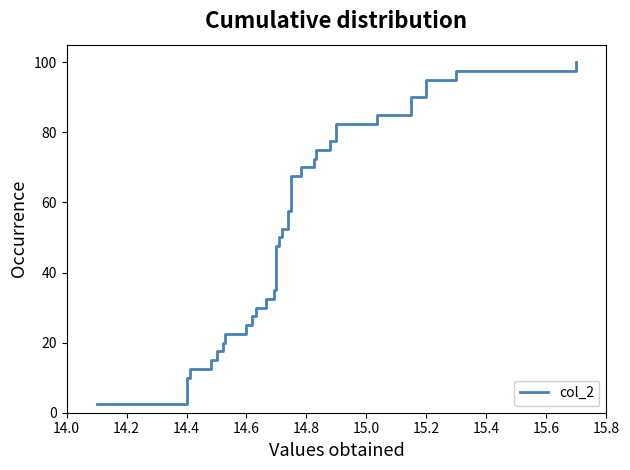

Reading left to right, transcribe all the data shown in this chart.

2.5	5.0	7.5	10.0	12.5	15.0	17.5	20.0	22.5	25.0	27.5	30.0	32.5	35.0	37.5	40.0	42.5	45.0	47.5	50.0	52.5	55.0	57.5	60.0	62.5	65.0	67.5	70.0	72.5	75.0	77.5	80.0	82.5	85.0	87.5	90.0	92.5	95.0	97.5	100.0